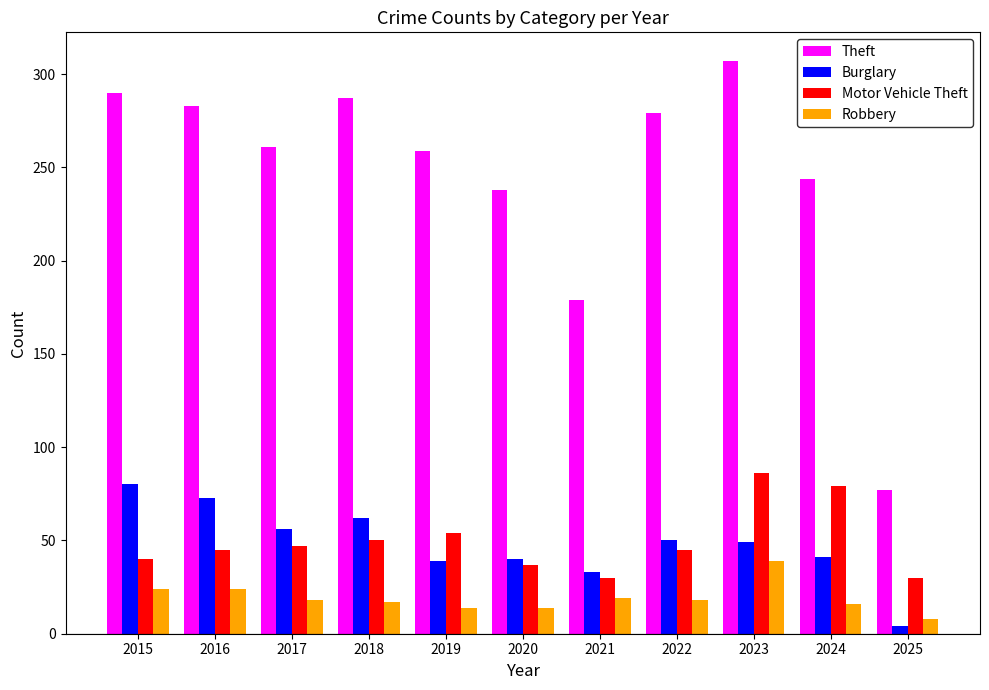

Which category has the lowest value in the Robbery series?

2025